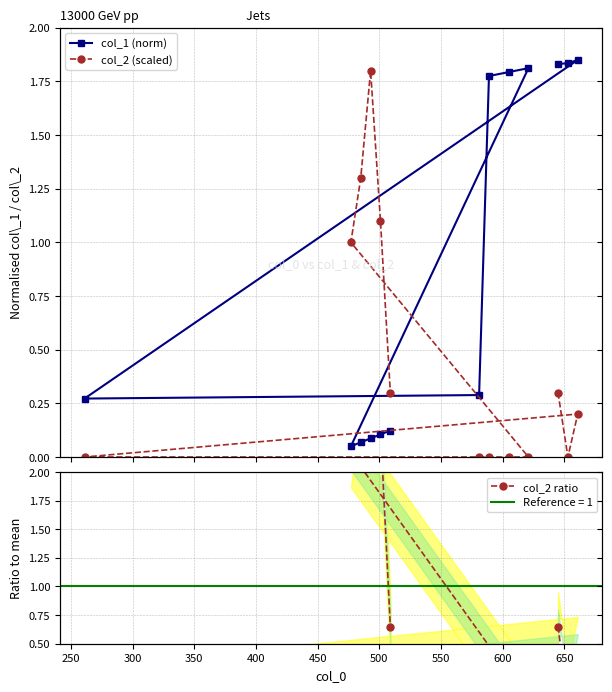

Which has a higher value, 500 or 300?

300